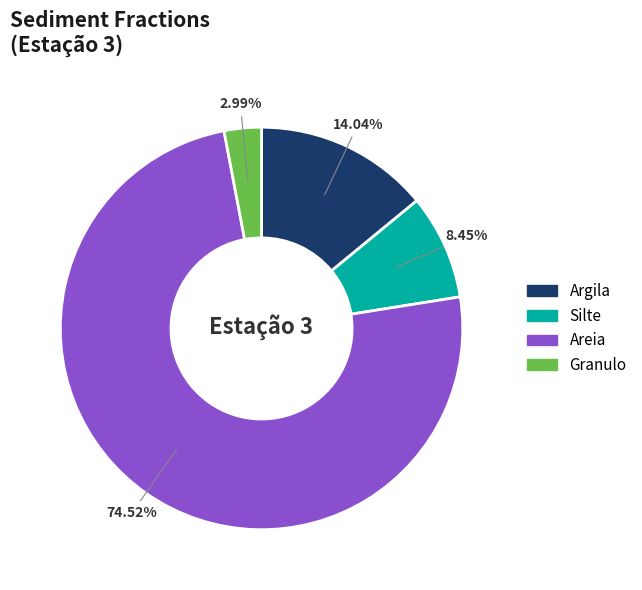

Which category accounts for the majority?

Areia